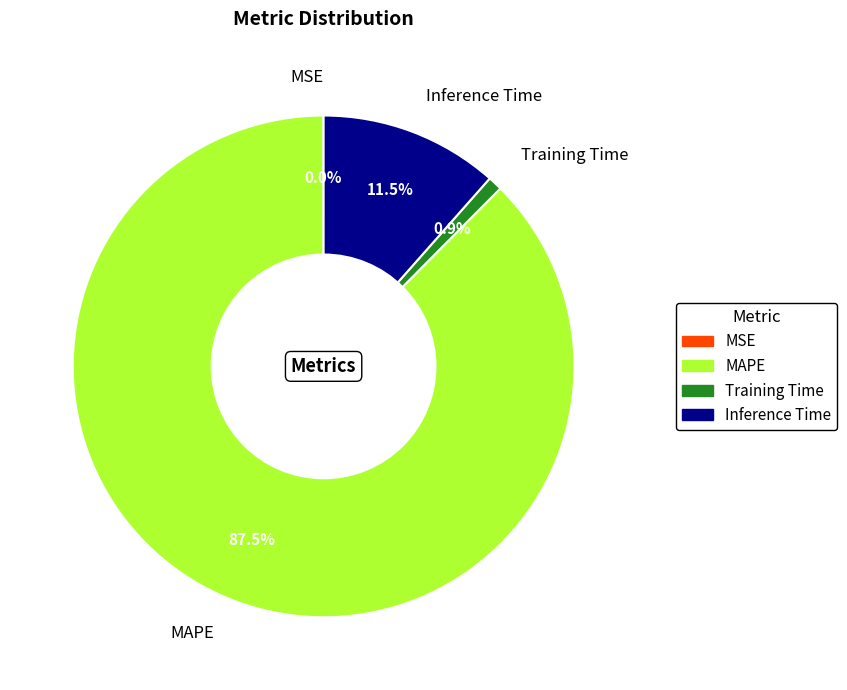

Does Inference Time account for over 50% of the chart?

No